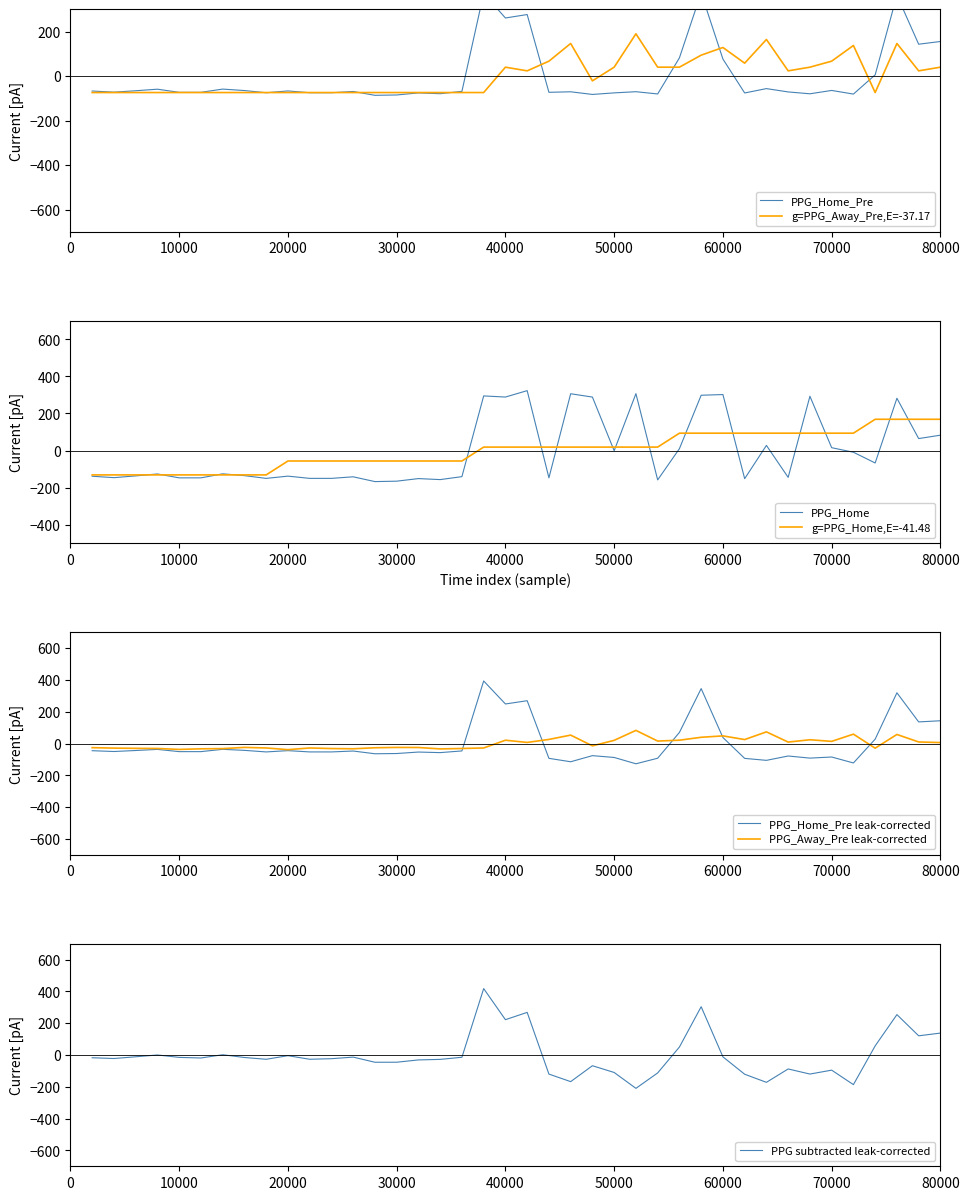

What is the lowest value of the g=PPG_Away_Pre,E=-37.17 series?

-74.2